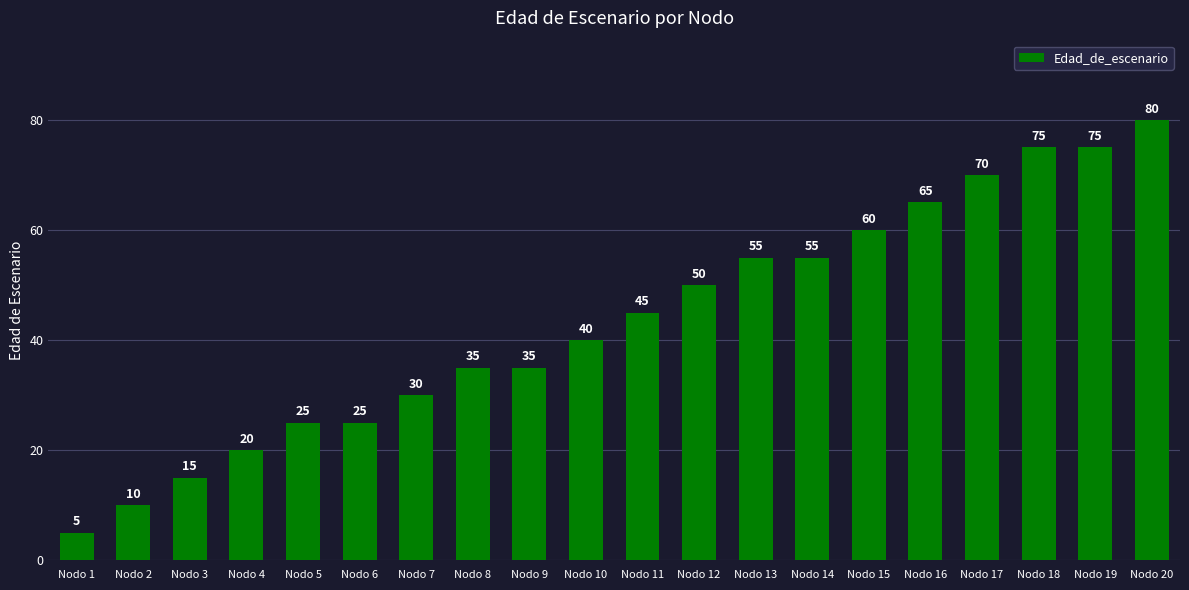

What is the difference between the maximum and second lowest values?

70